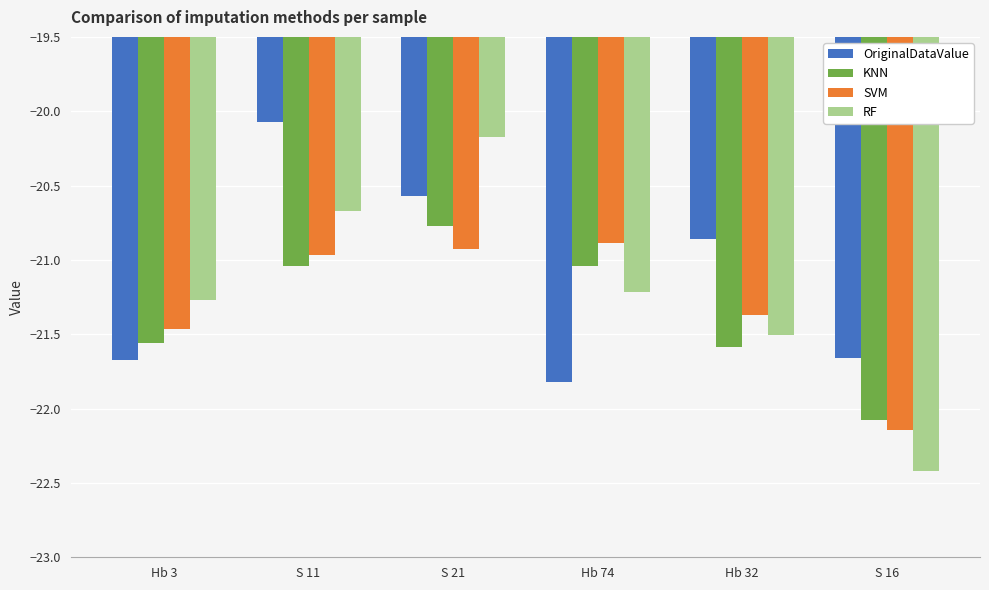

Which series has the largest range (max minus min)?

RF